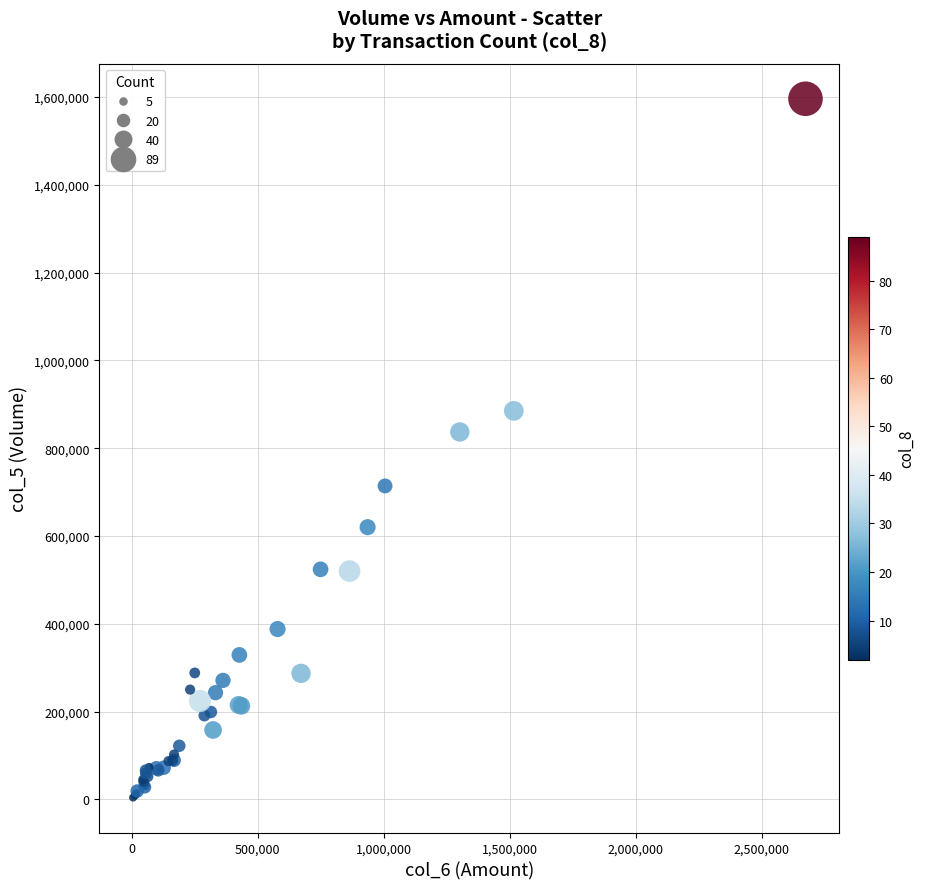

What Y value in the scatter plot is closest to 800000?

837000